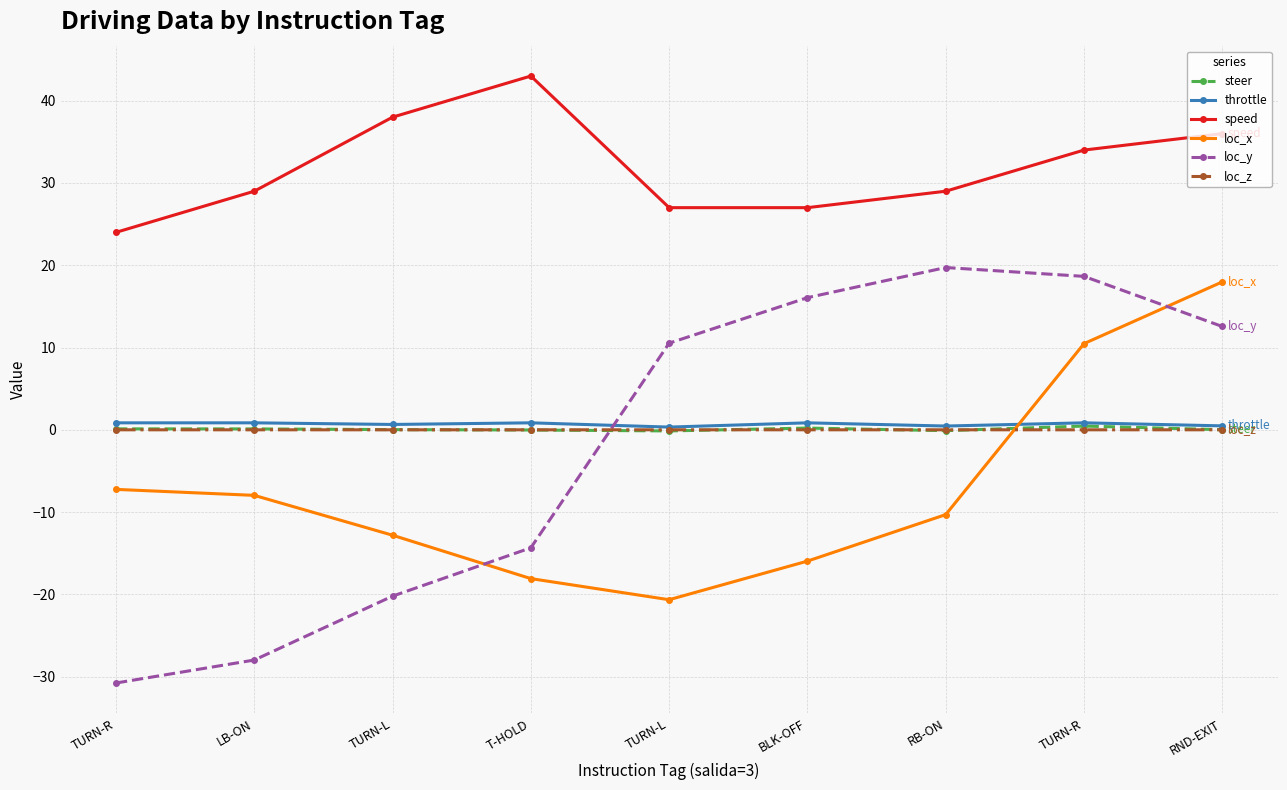

What are all the series names shown in the legend?

steer, throttle, speed, loc_x, loc_y, loc_z